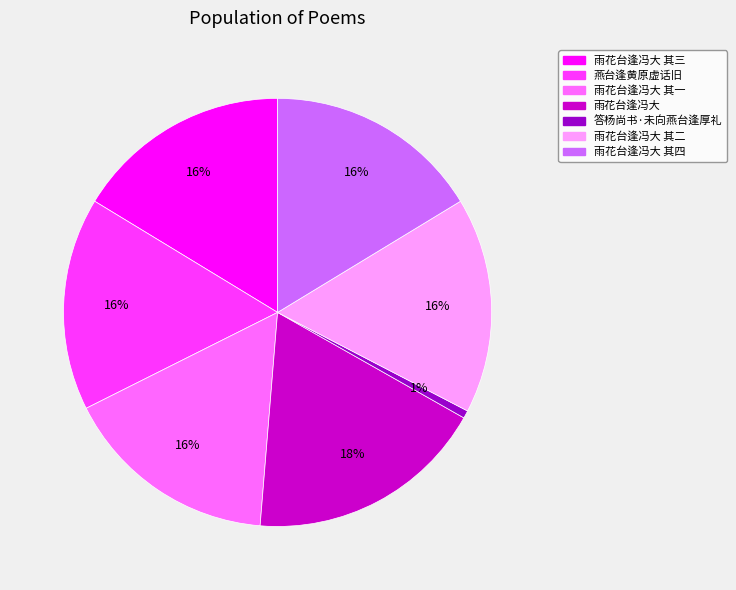

Do 答杨尚书·未向燕台逢厚礼 and 雨花台逢冯大 其四 together represent more than half of the pie?

No